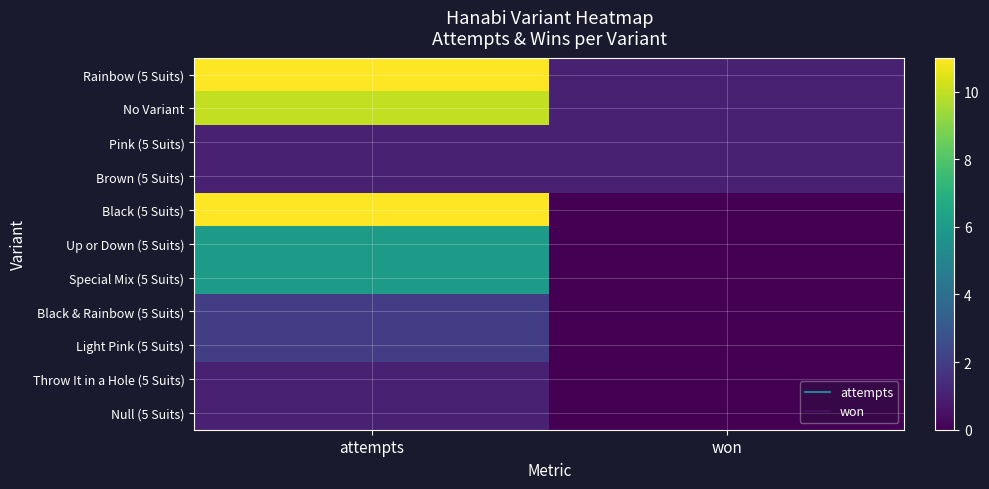

Between attempts and won, which is larger?

attempts